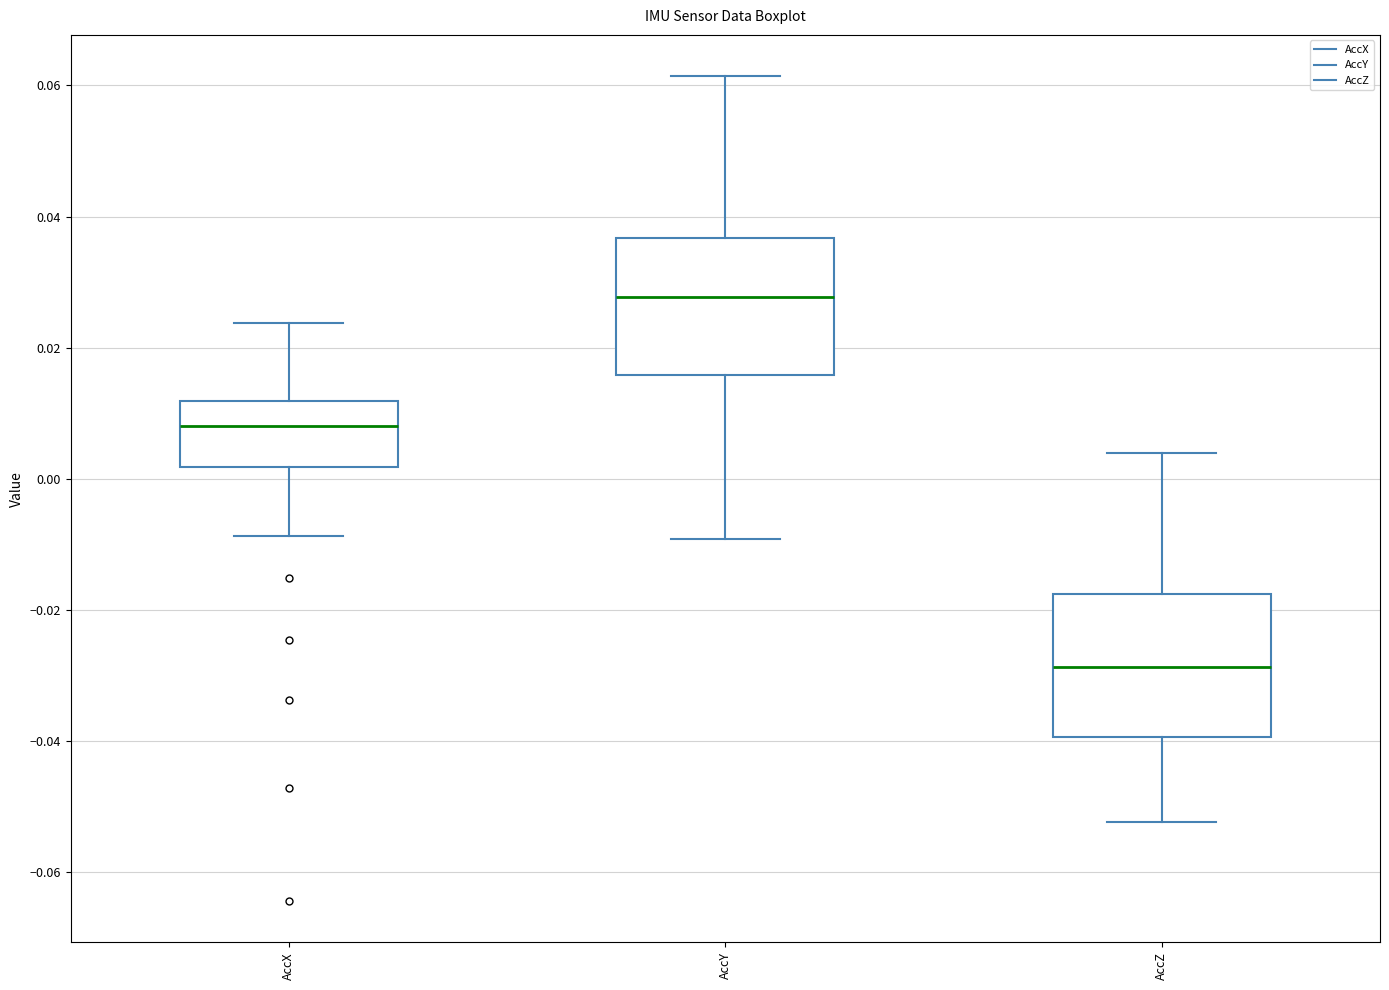

Reading left to right, transcribe this box plot: for each box, give where its median line is, the range the box spans, and where its two whiskers end, as read against the y-axis. The values are not printed on the chart, so give them approximately, as read against the axis.

AccX: median 0.008, box 0.002 to 0.012, whiskers -0.008 to 0.024
AccY: median 0.028, box 0.016 to 0.036, whiskers -0.010 to 0.062
AccZ: median -0.028, box -0.040 to -0.018, whiskers -0.052 to 0.004